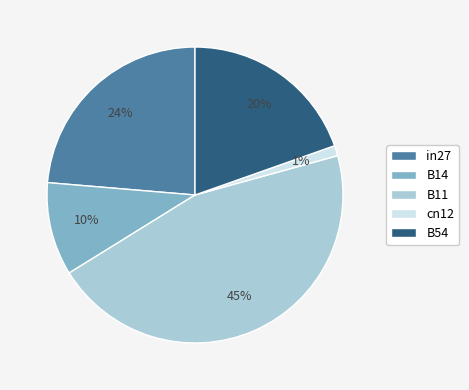

Which slice is the largest?

B11